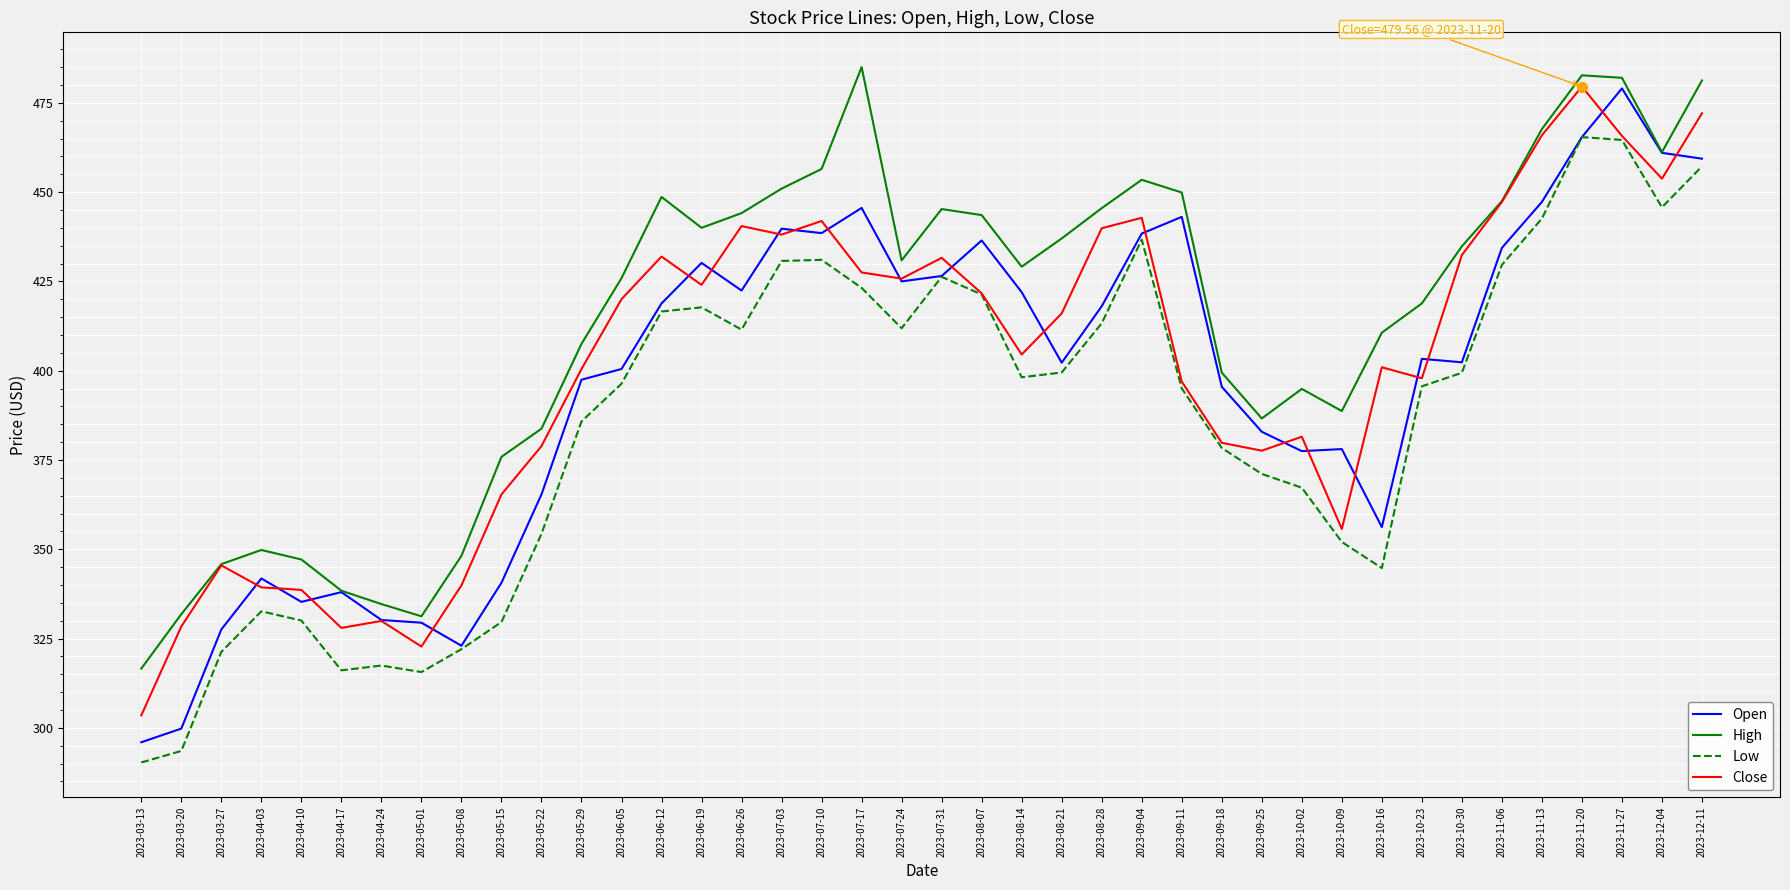

What is the spread (max minus min) of values at 2023-07-24?

19.0